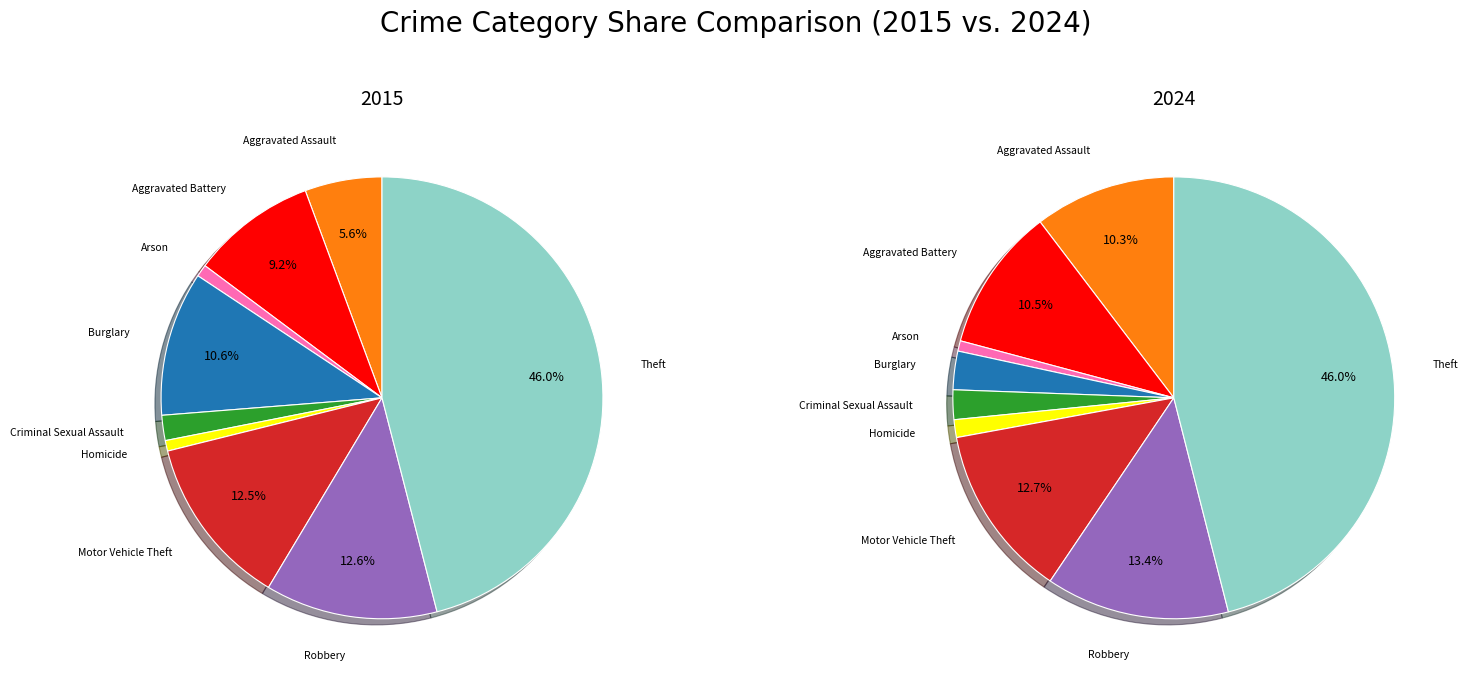

To the nearest percent, what portion does Homicide represent?

1%